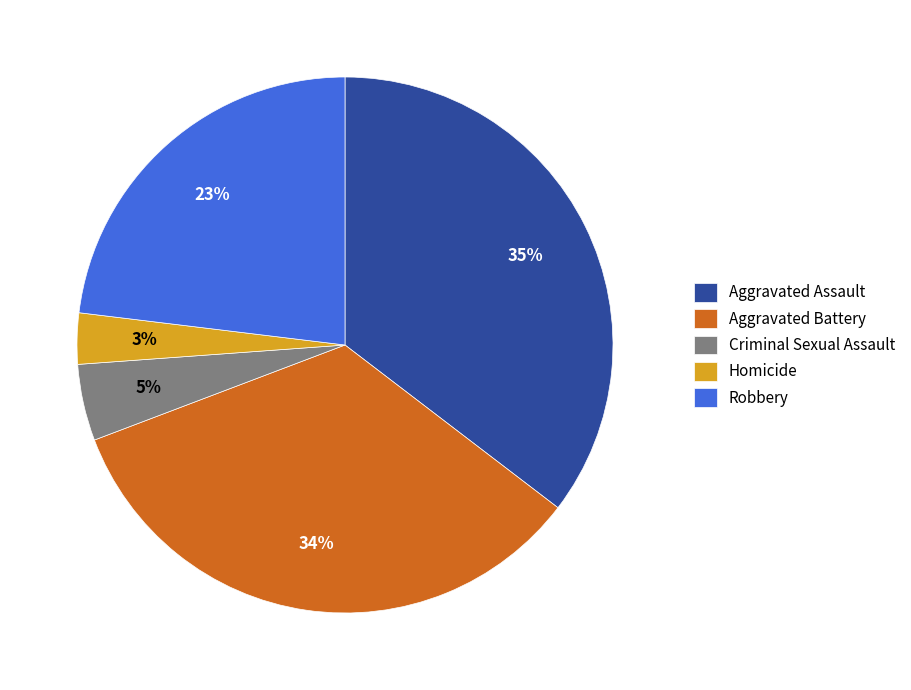

Is the sum of Criminal Sexual Assault and Homicide greater than half?

No